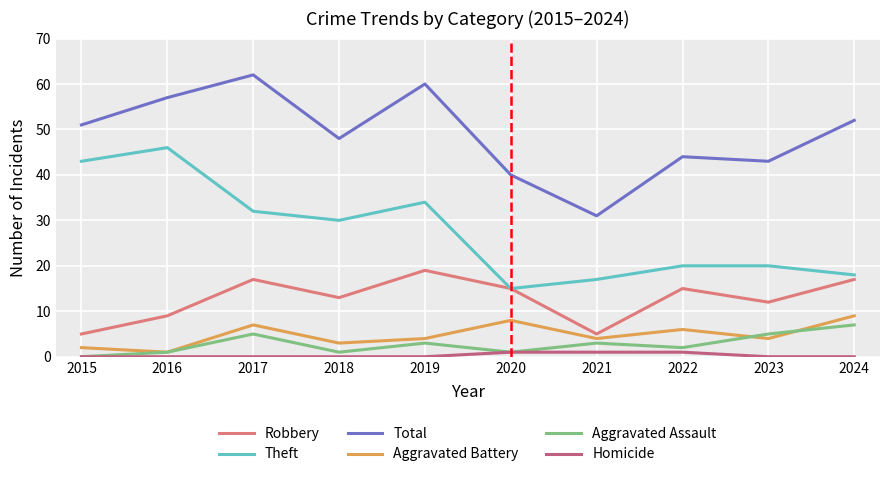

Which label corresponds to the largest value in the chart?

2017